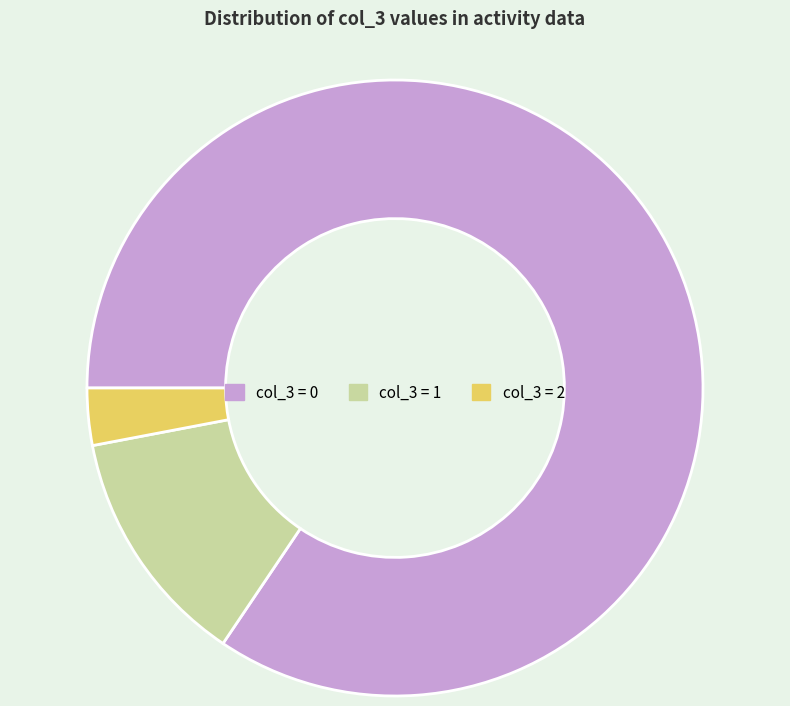

Is the sum of col_3 = 2 and col_3 = 1 greater than half?

No